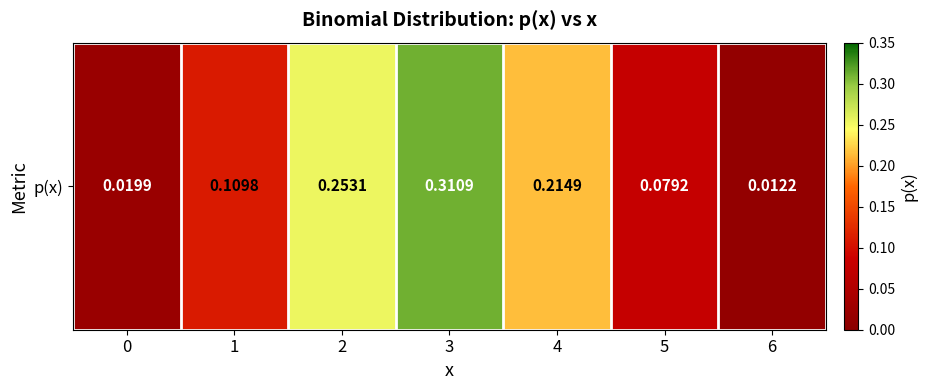

The value at 4 is 0.2. True or false?

True